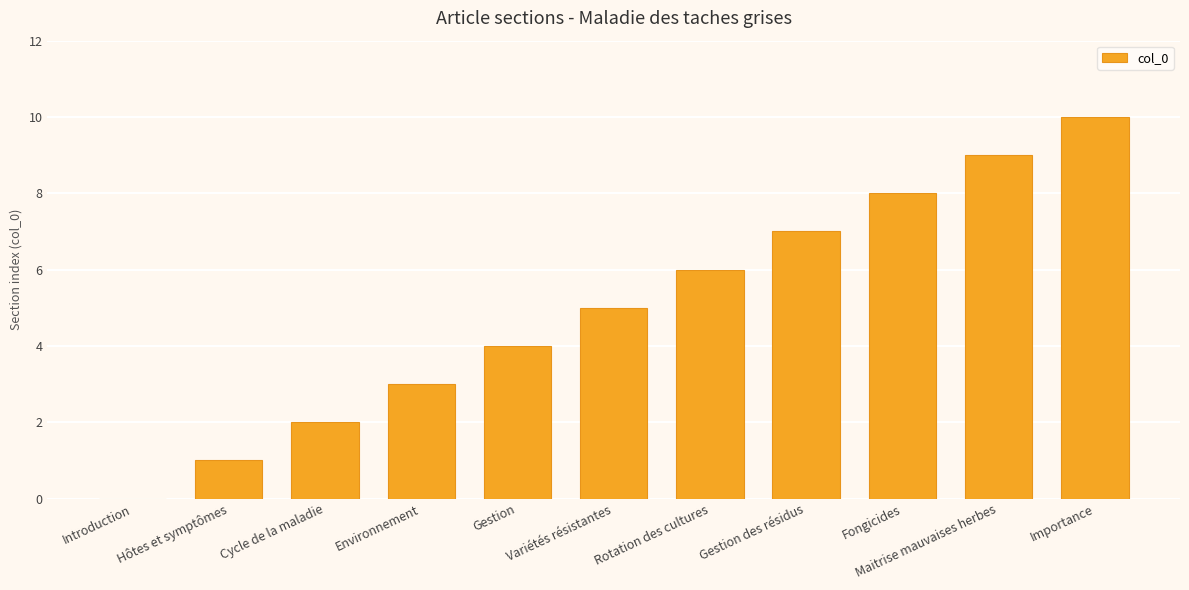

What is the approximate value at Importance, to the nearest 5?

10